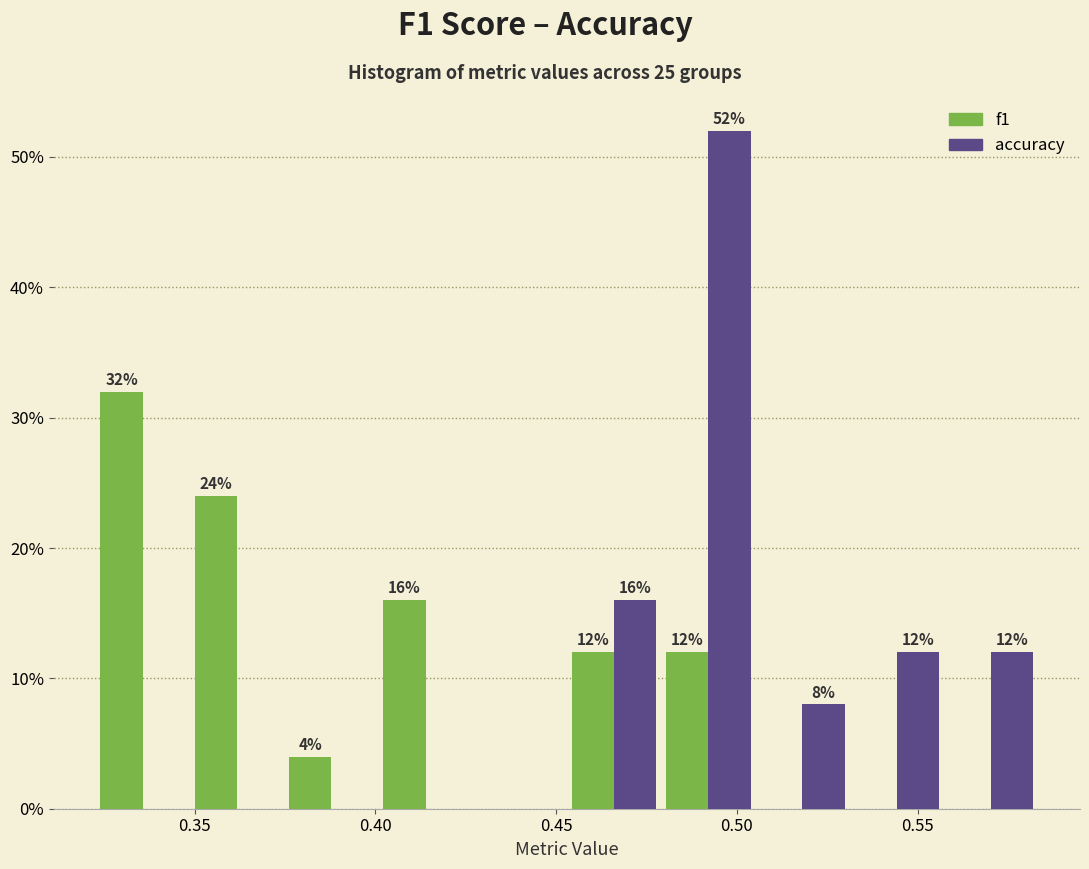

In the accuracy series, which range on the x-axis has the tallest bar?

0.480 to 0.505